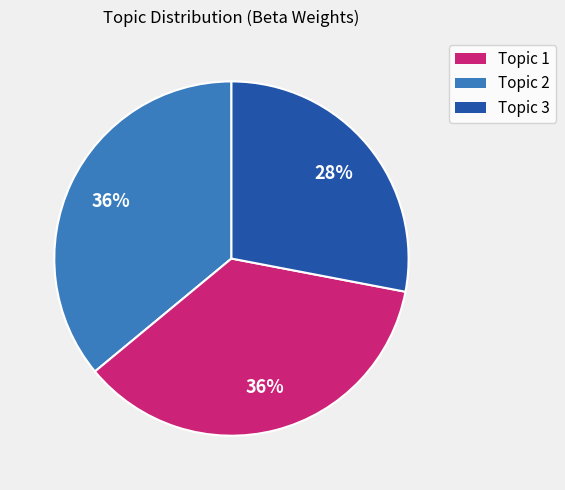

The Topic 3 slice represents 28% of the pie. True or false?

True